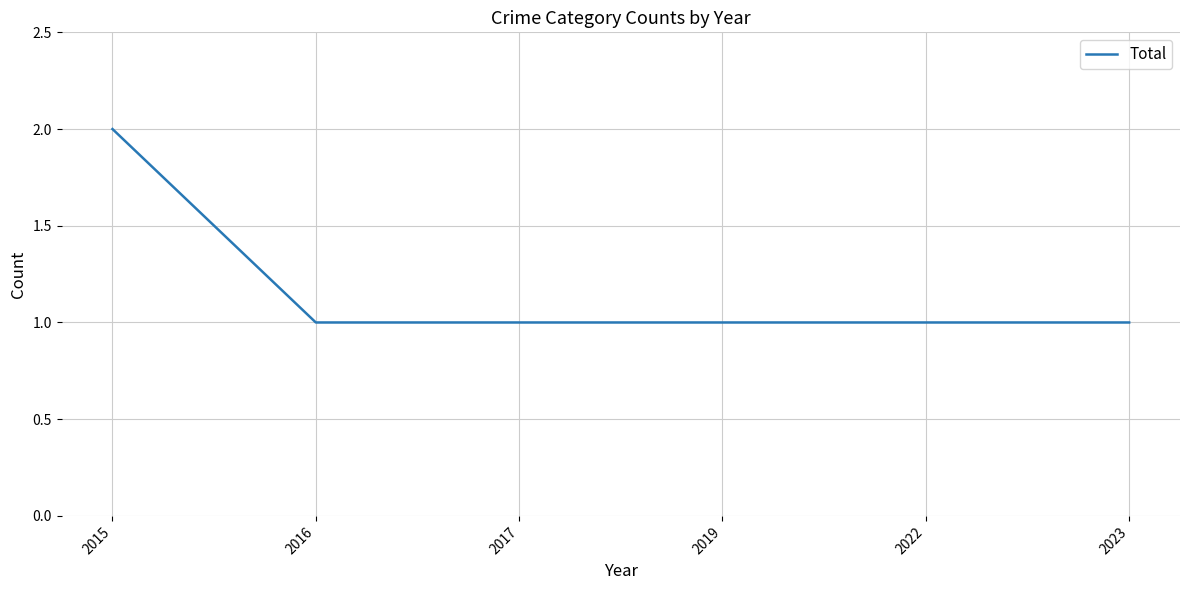

What is the greatest value displayed?

2